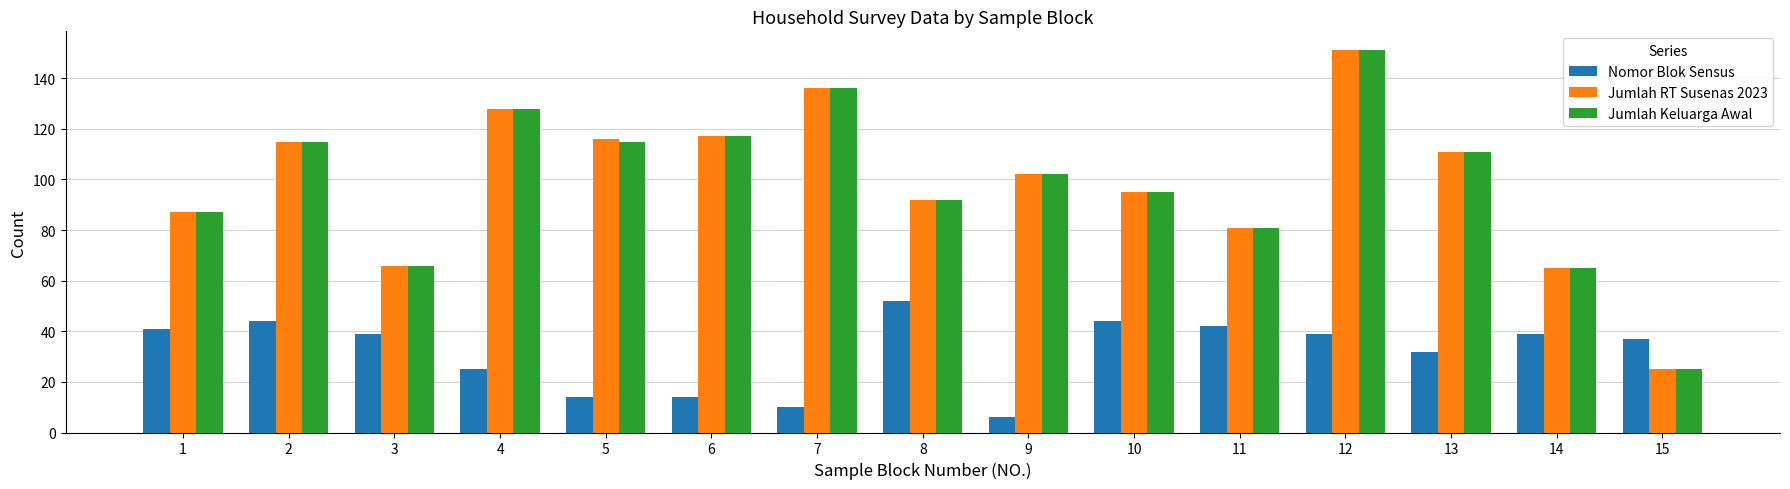

What is the difference between the maximum and second lowest values in the Jumlah Keluarga Awal series?

86